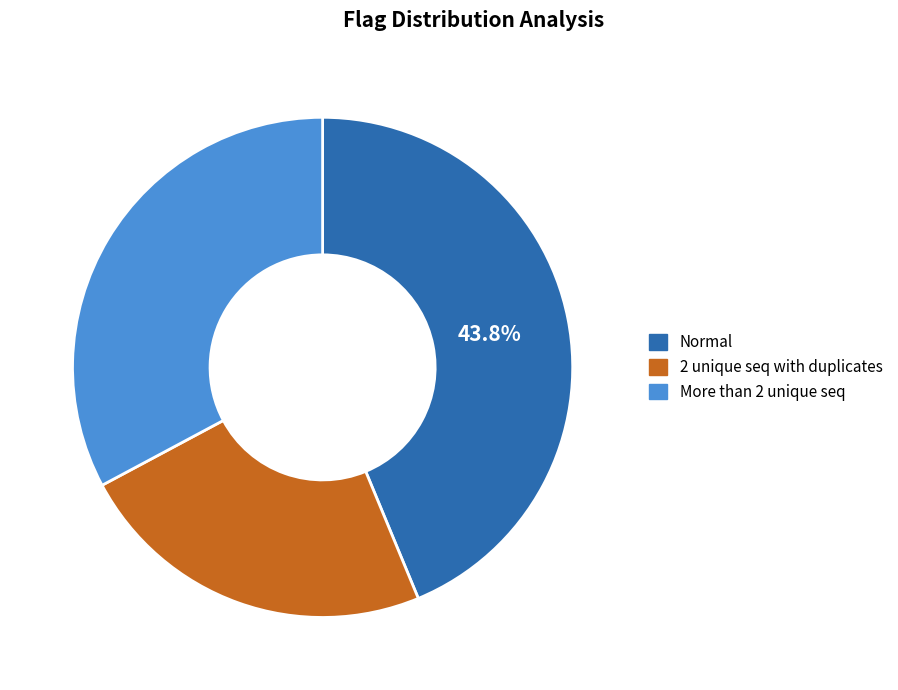

Which category has the smallest portion of the pie?

2 unique seq with duplicates